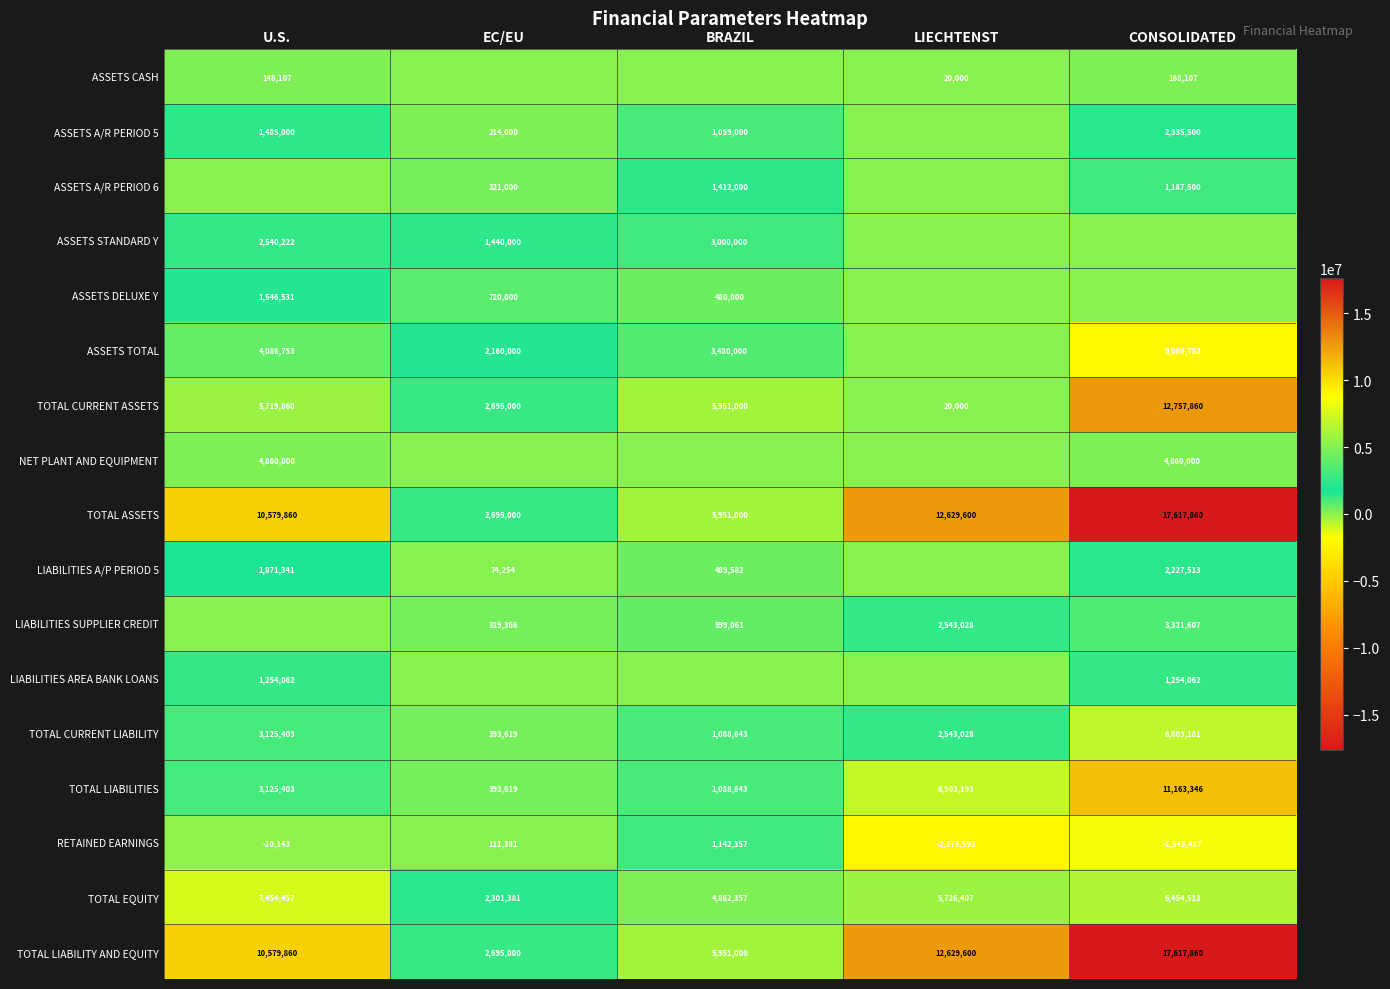

What is the spread (max minus min) of values at EC/EU?

2695000